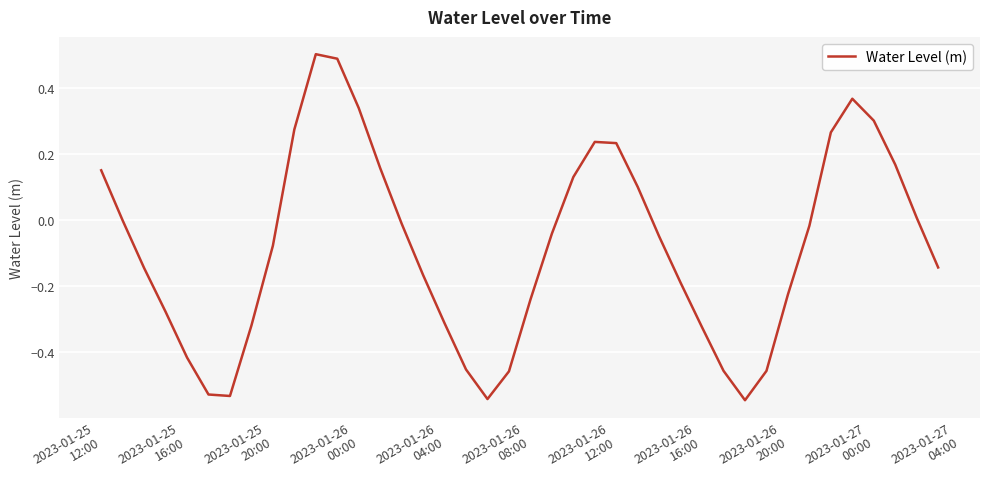

Does the chart display data point markers on the line(s)?

No